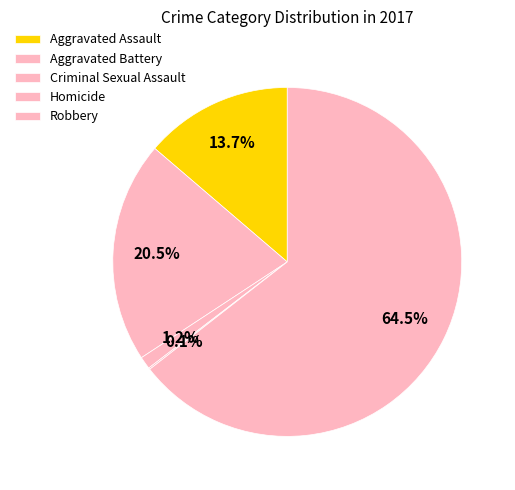

Approximately how many times larger is the value at Criminal Sexual Assault compared to Aggravated Battery?

0.1